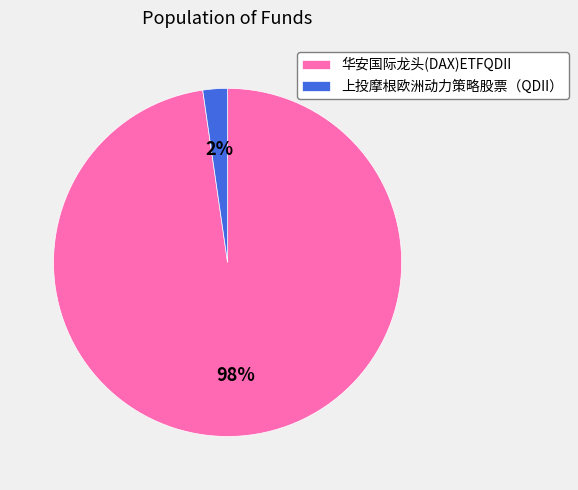

Rank the categories by value from highest to lowest.

华安国际龙头(DAX)ETFQDII, 上投摩根欧洲动力策略股票（QDII）